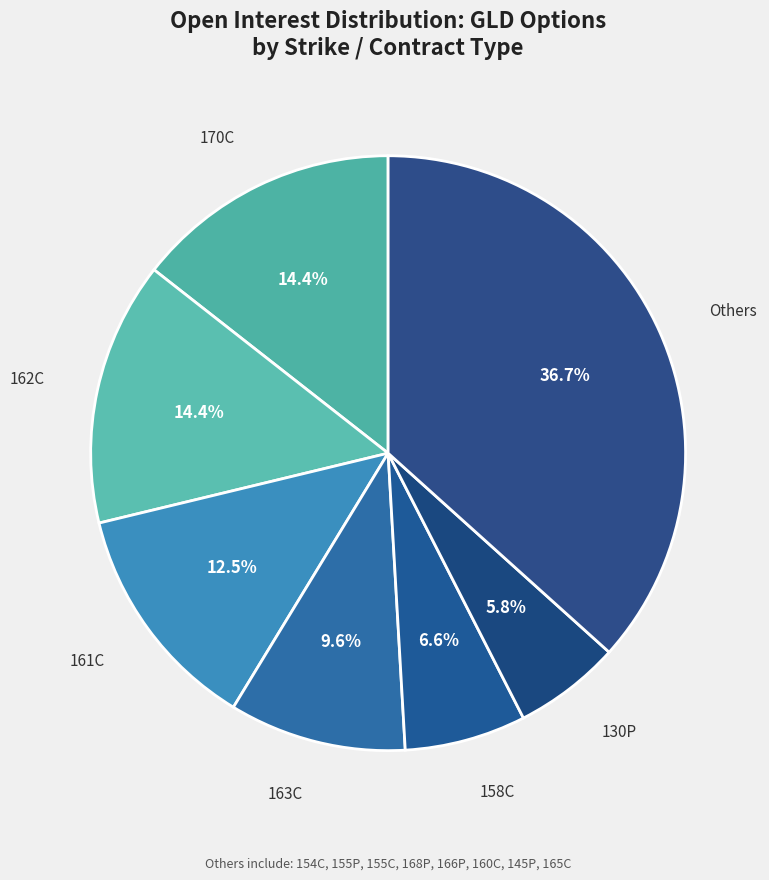

Count the number of slices in the pie.

7